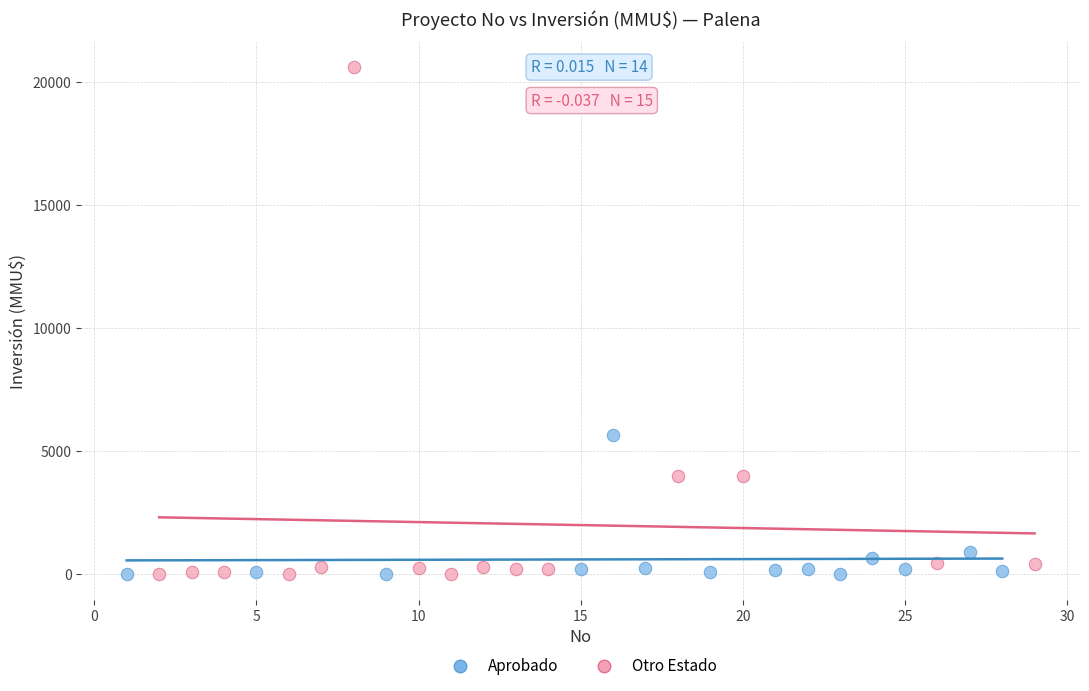

What are all the series names shown in the legend?

Aprobado, Otro Estado